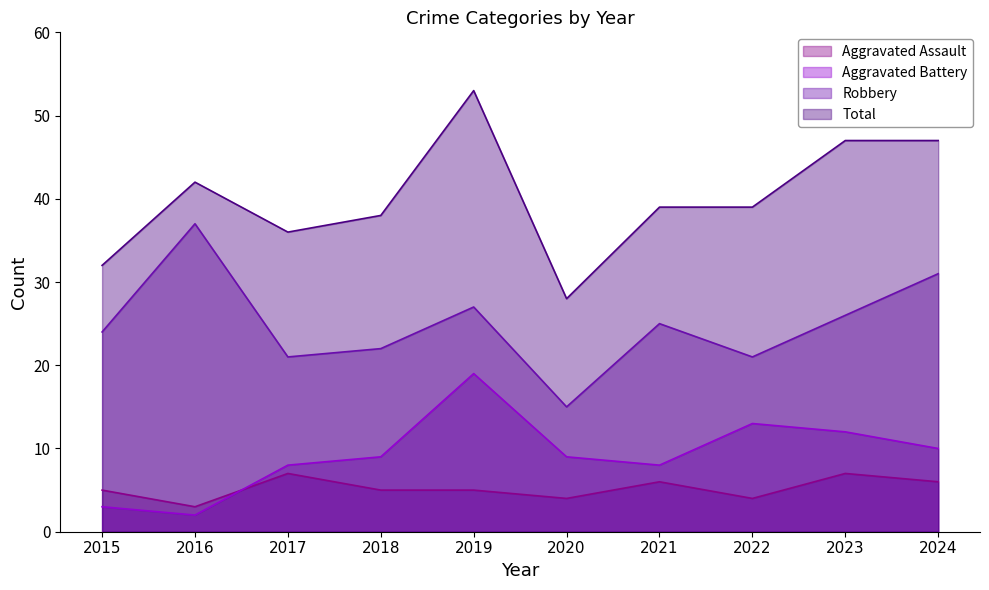

What is the value of the Aggravated Battery point at the 2nd from the left?

2